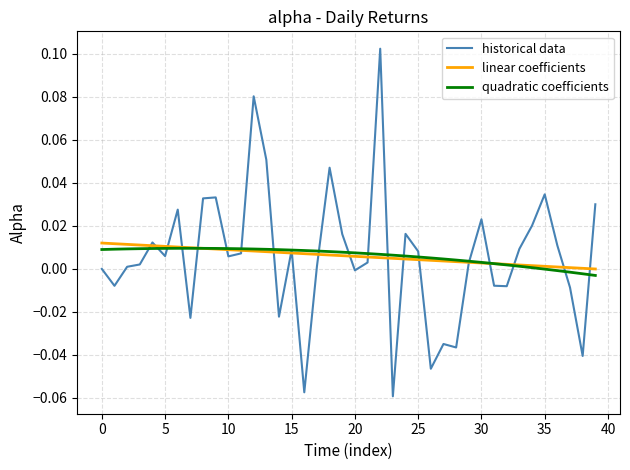

True or false: quadratic coefficients and linear coefficients intersect in this chart.

True